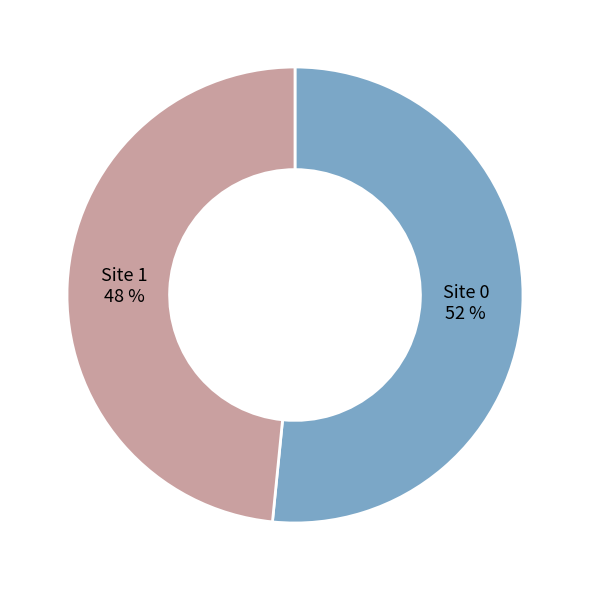

The Site 0 slice represents 38% of the pie. True or false?

False